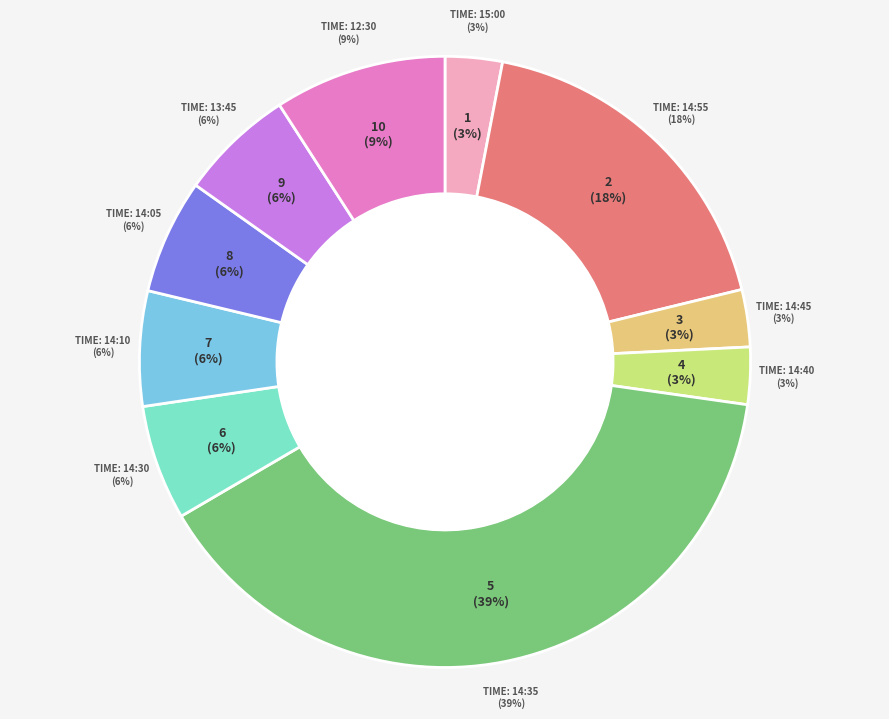

What is the largest slice in the pie chart?

14:35